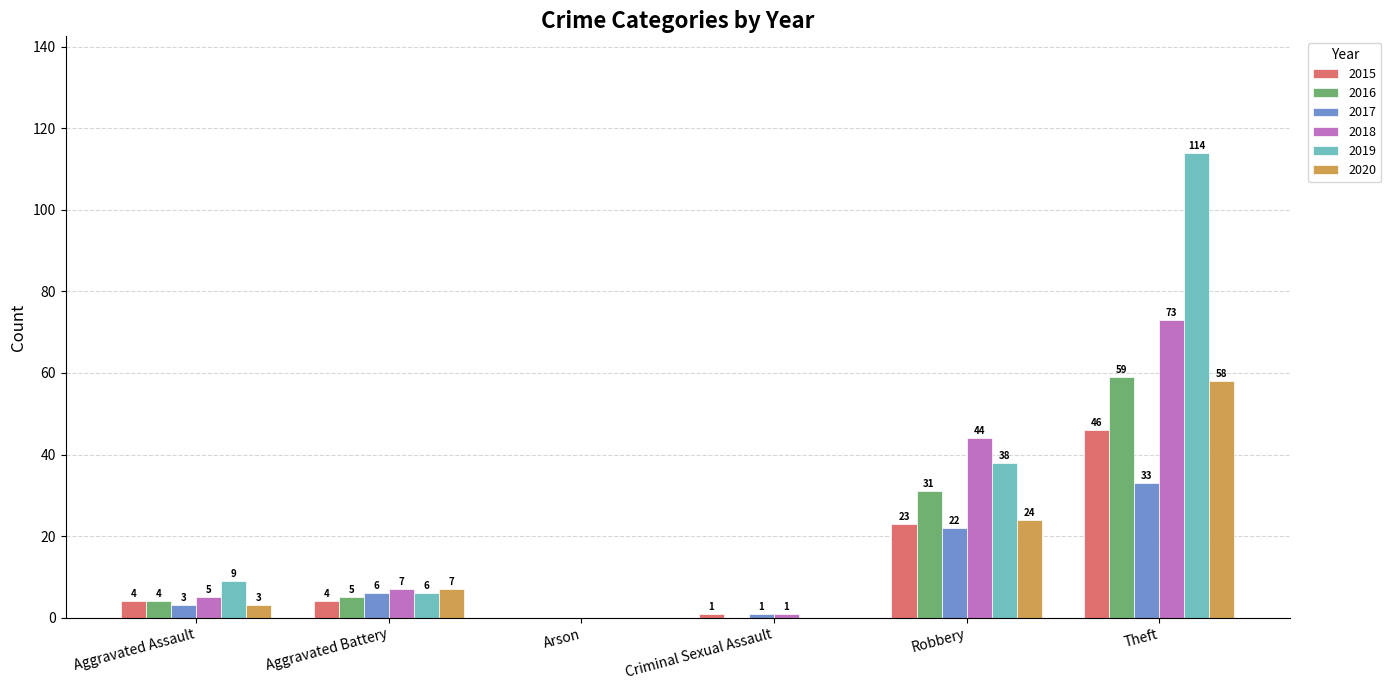

Where is 2019 nearest to the value 57?

Robbery